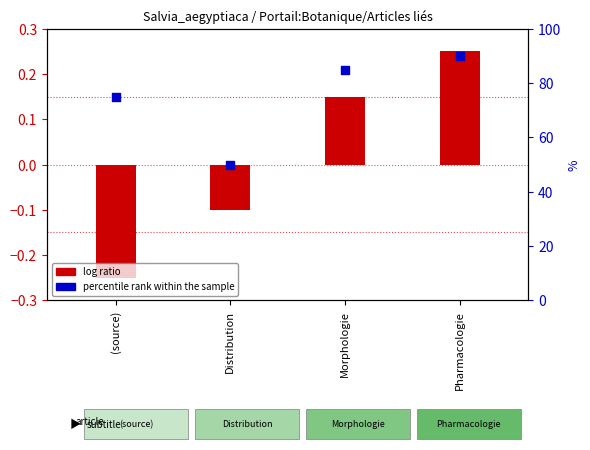

Which series has the largest total across all categories?

percentile rank within the sample